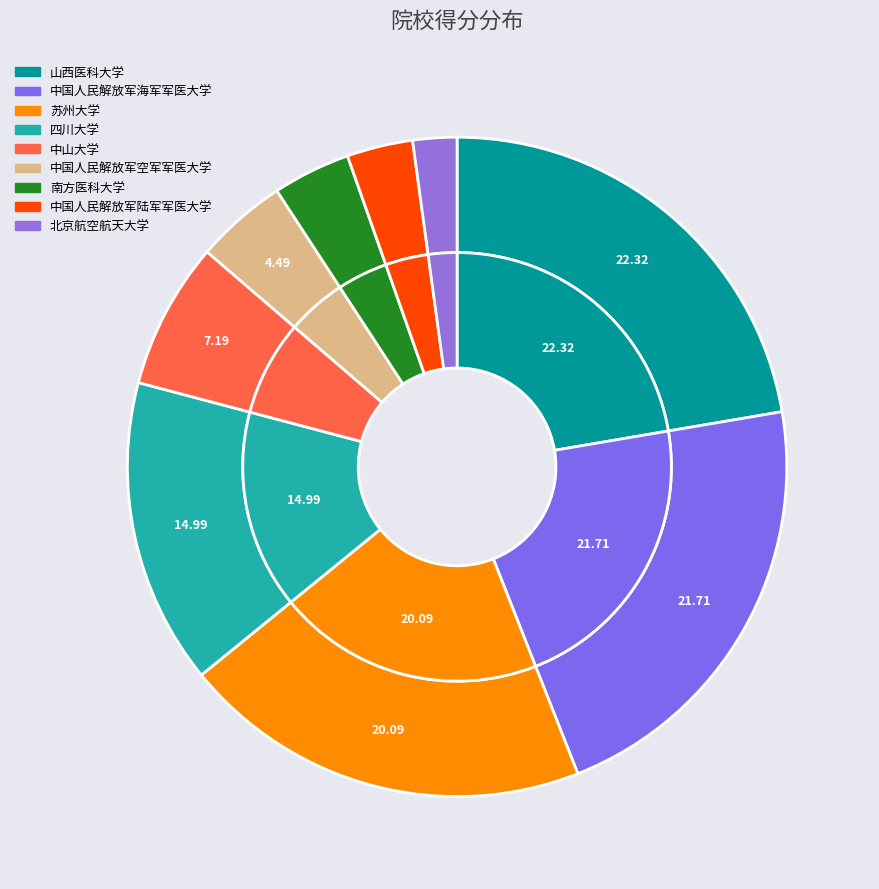

What is the largest slice in the pie chart?

山西医科大学